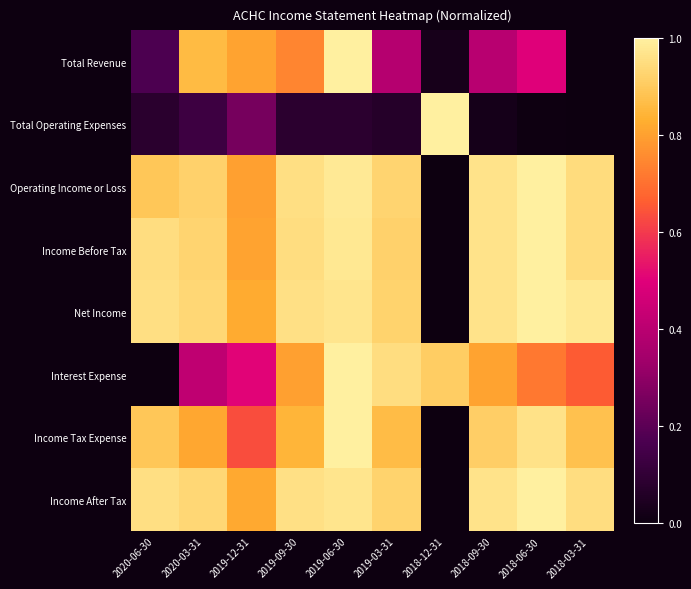

Which series has the widest spread of values?

Total Revenue